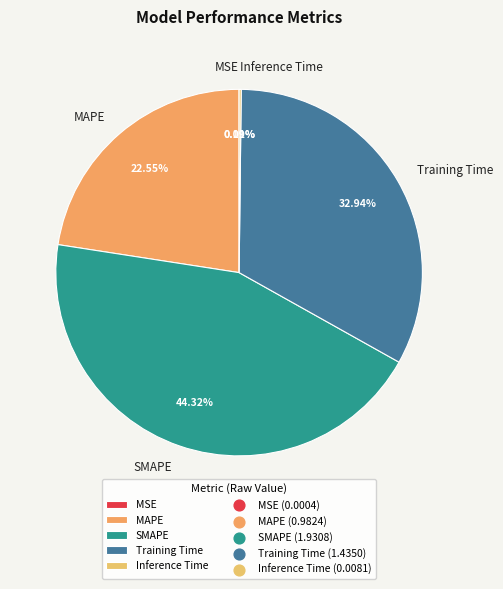

What is the largest slice in the pie chart?

SMAPE